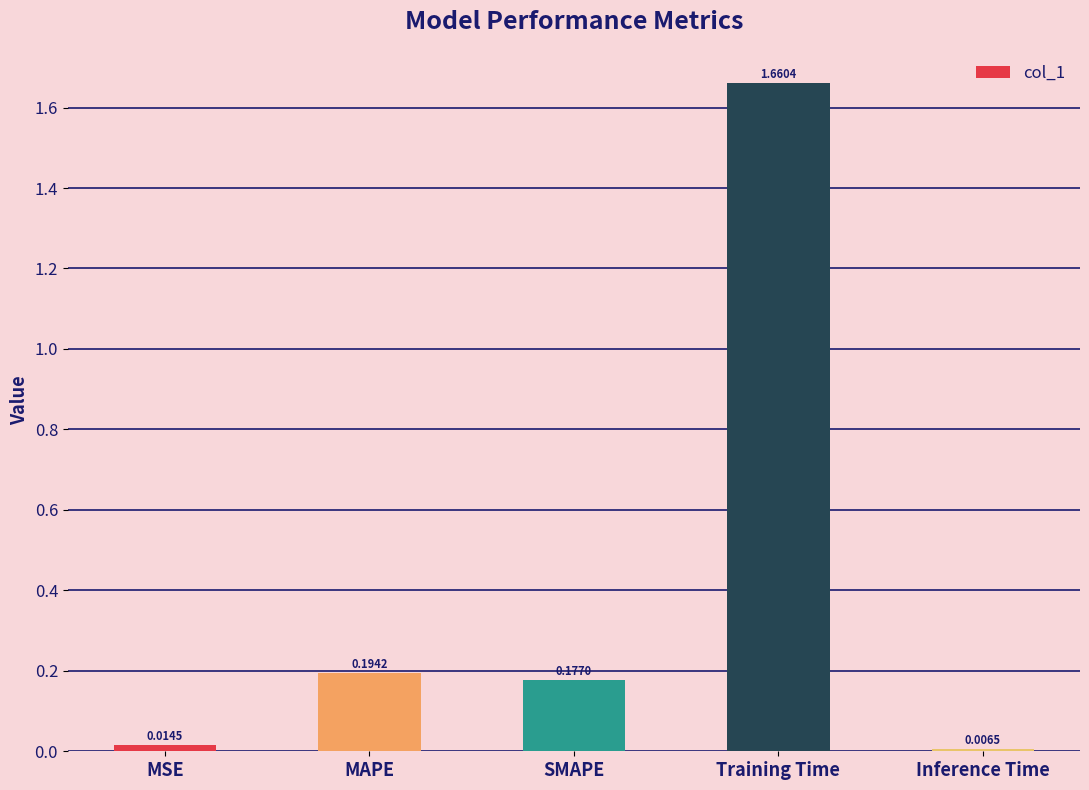

What is the label of the 5th bar from the left?

Inference Time